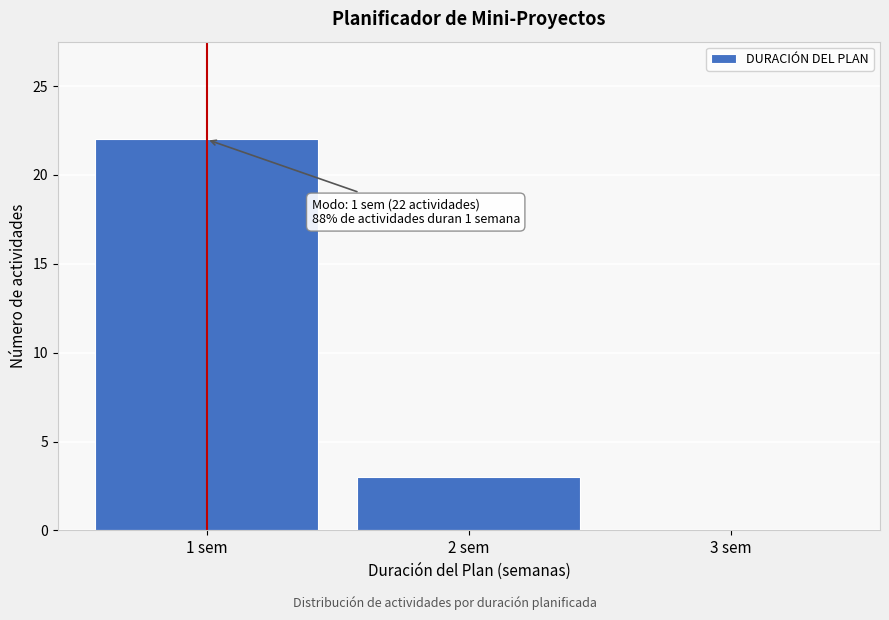

Reading left to right, transcribe all the data shown in this chart.

1 sem=22	2 sem=3	3 sem=0